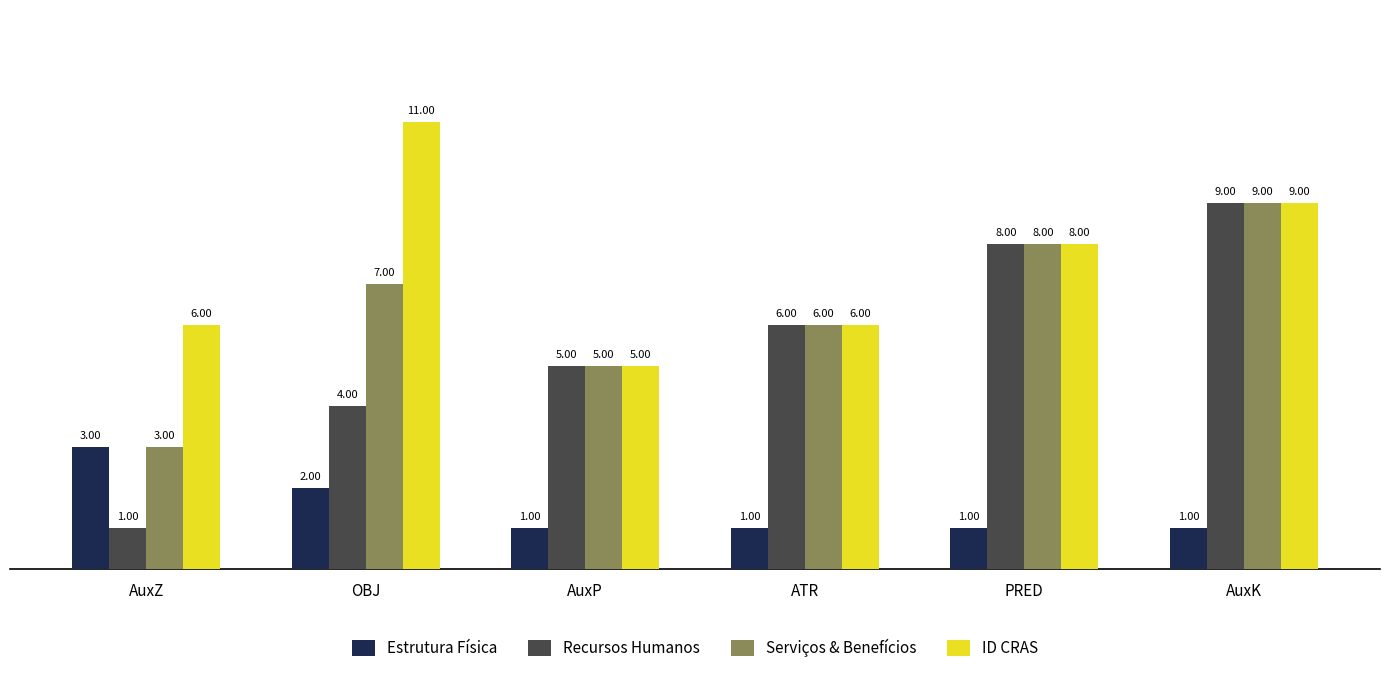

What is the difference between the maximum and minimum values in the Recursos Humanos series?

8